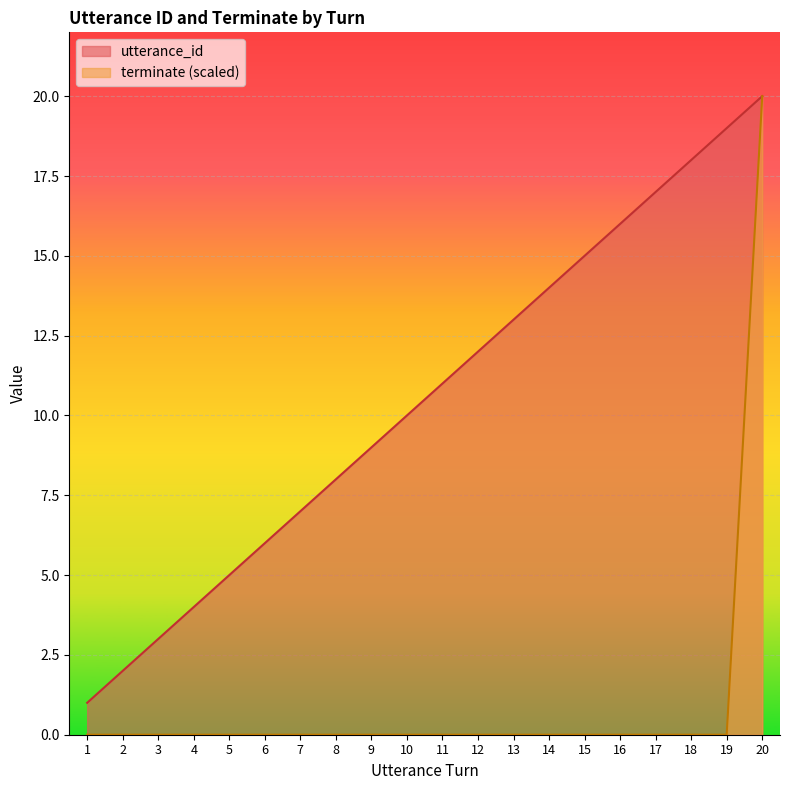

Count the number of categories in the chart.

20